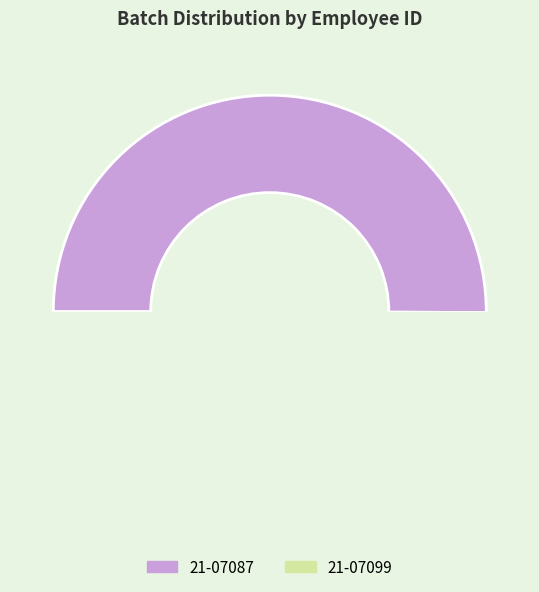

Between 21-07099 and 21-07087, which is larger?

21-07087